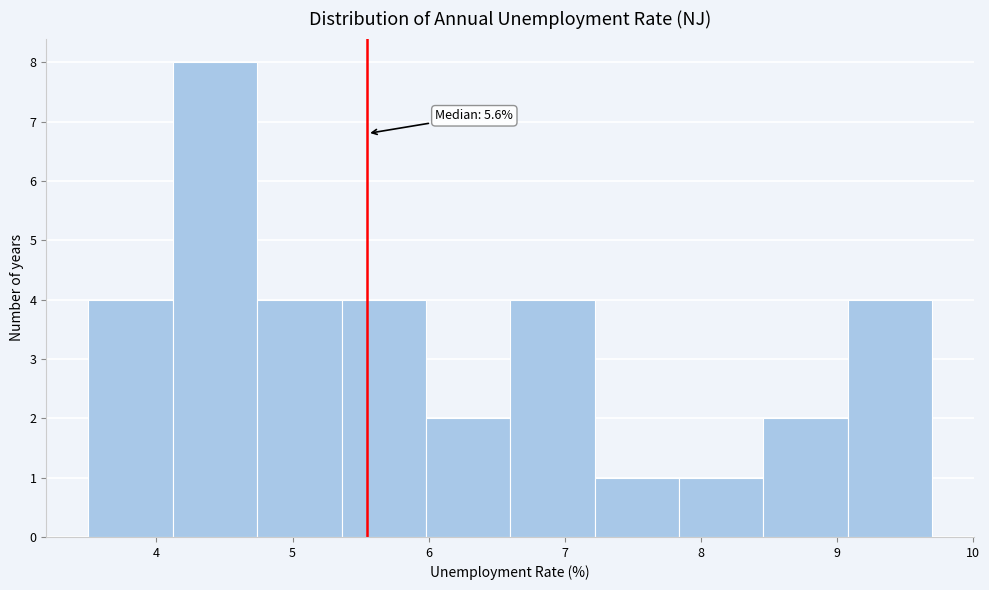

Over which range of the x-axis is the bar tallest?

4.12 to 4.74